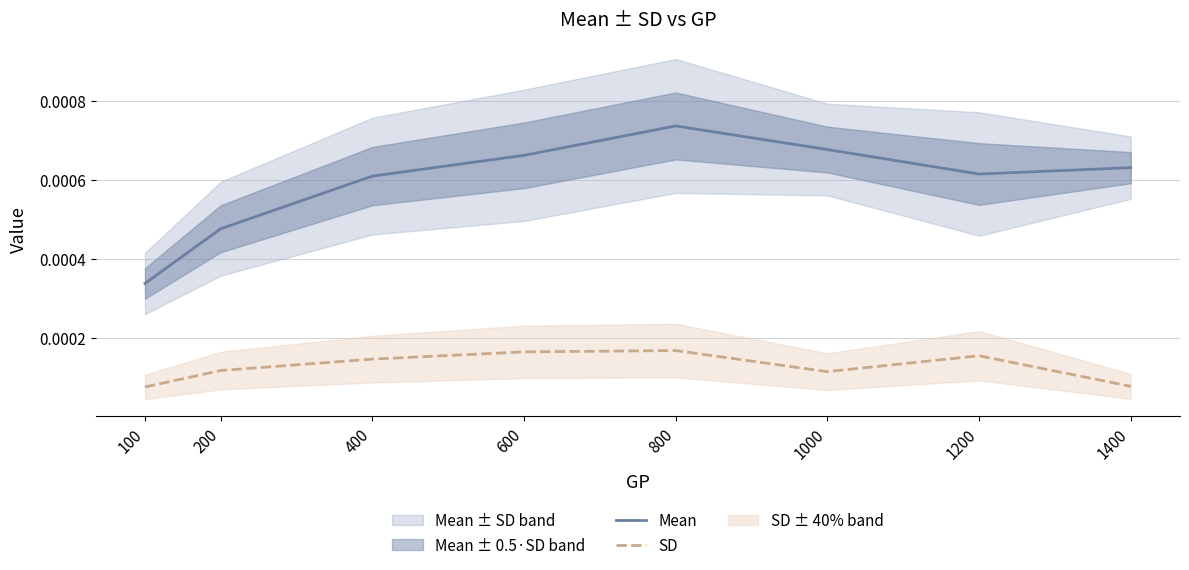

How many lines are shown in the chart?

2